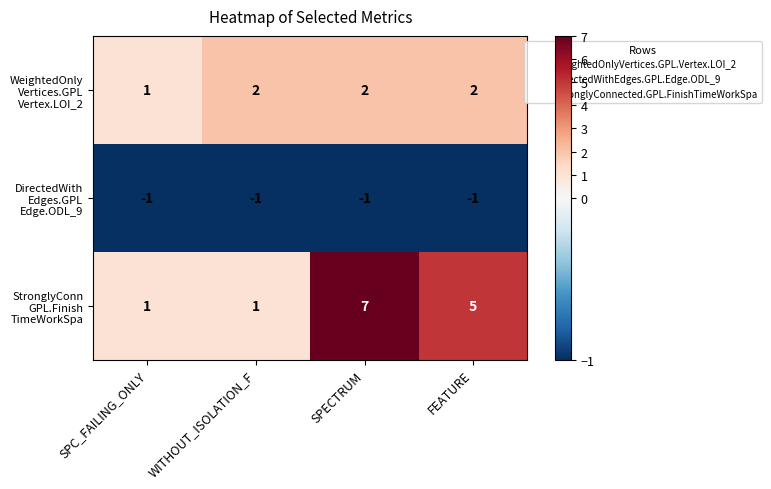

Which category has the highest value across all series?

SPECTRUM